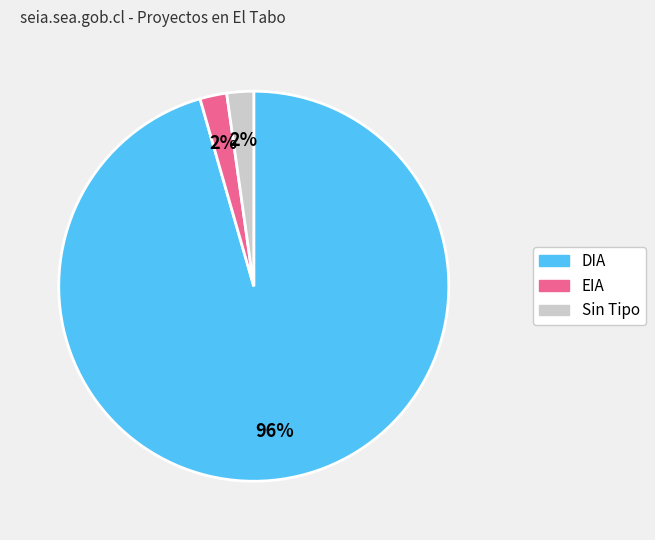

Is there any slice that represents more than half of the pie?

Yes